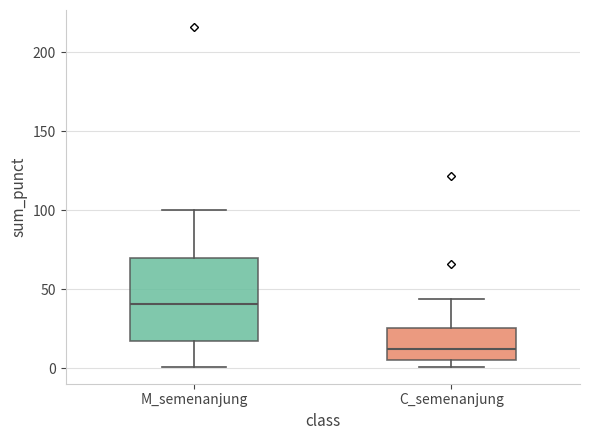

Which box is the tallest, from its lower edge to its upper edge?

M_semenanjung